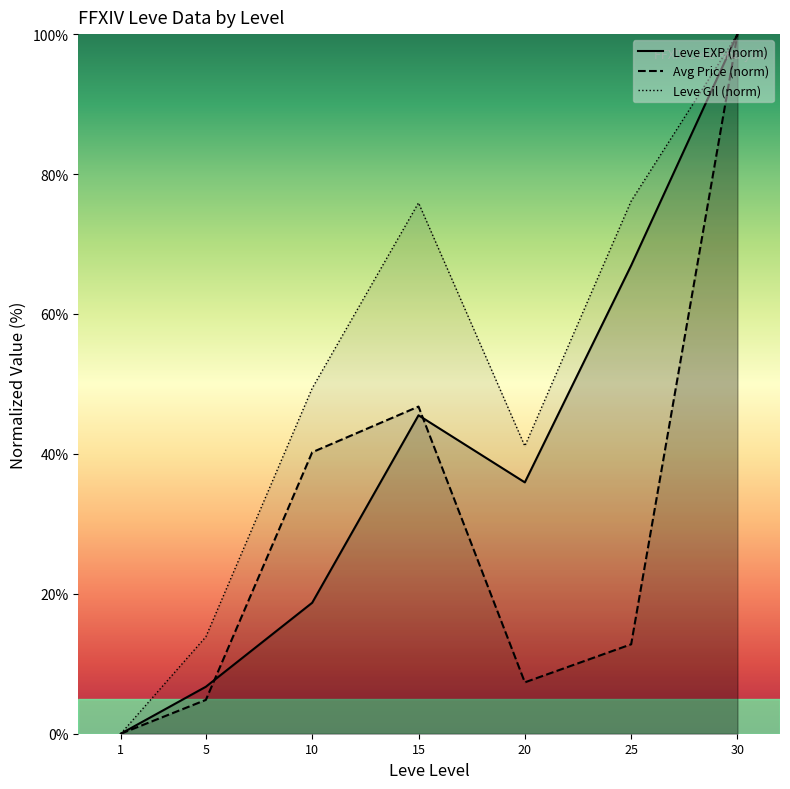

What is the sum of the Avg Price (norm) values at 10 and 5?

45.1